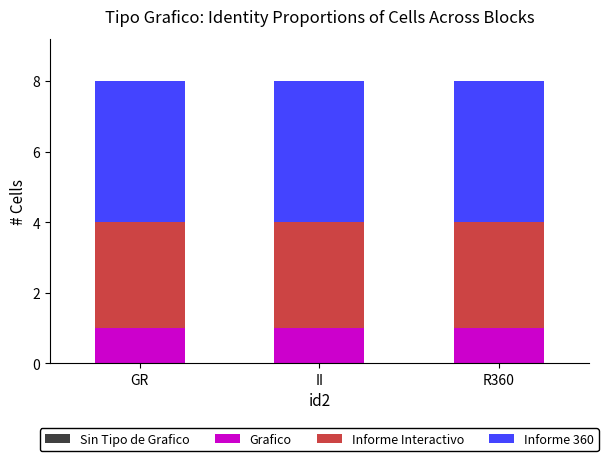

Is it true that Grafico equals 1 at GR?

True